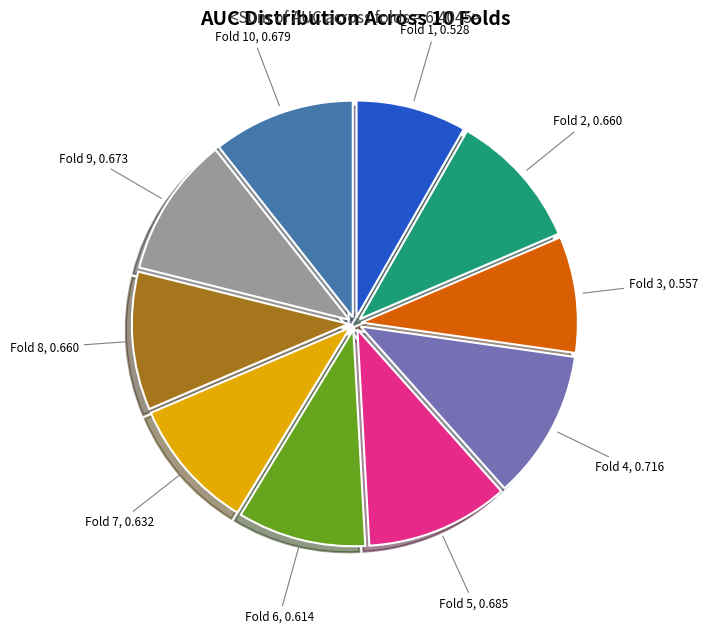

Is there any slice that represents more than half of the pie?

No